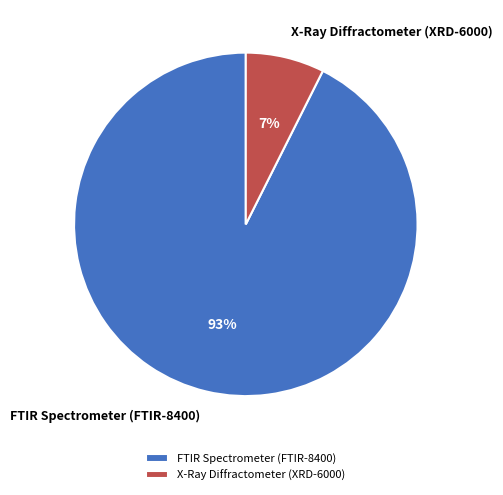

Which slice is the largest?

FTIR Spectrometer (FTIR-8400)